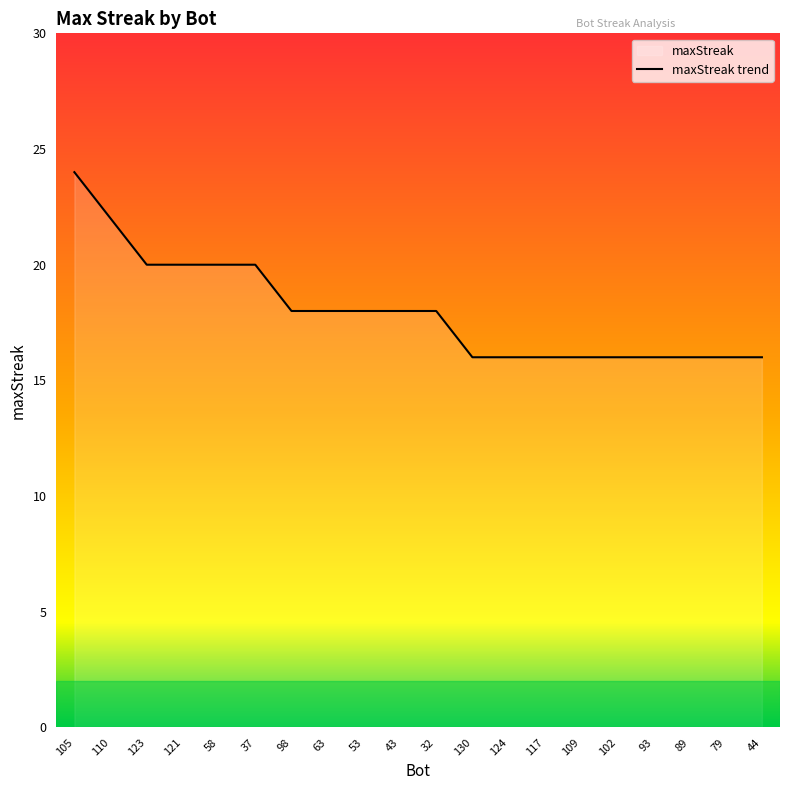

The chart shows a value of 32 at 32. True or false?

False